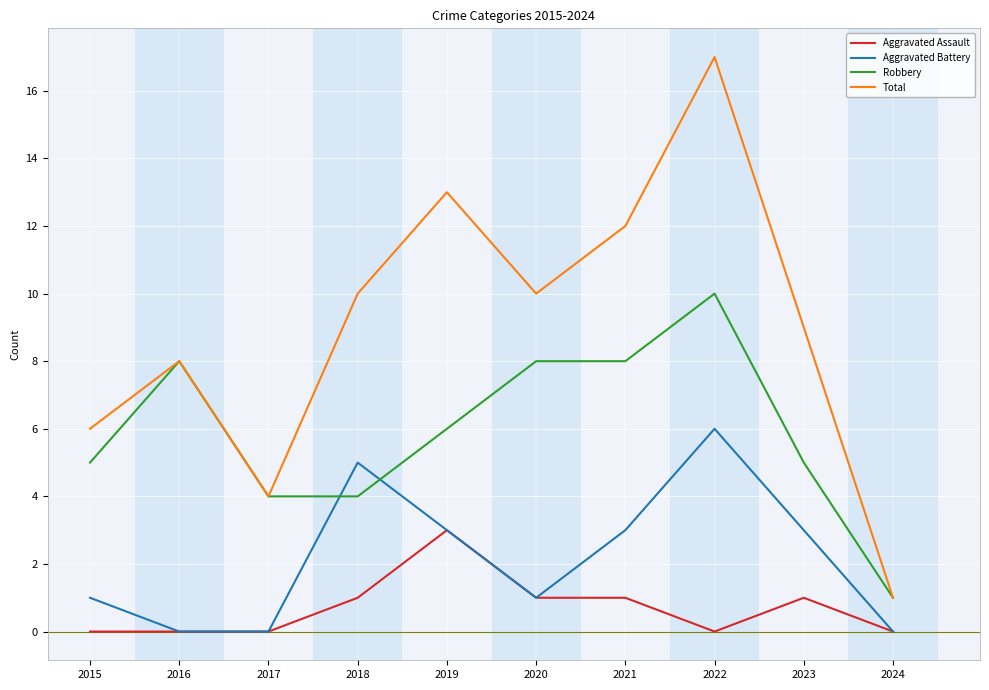

List the series in order of their overall mean, highest first.

Total, Robbery, Aggravated Battery, Aggravated Assault